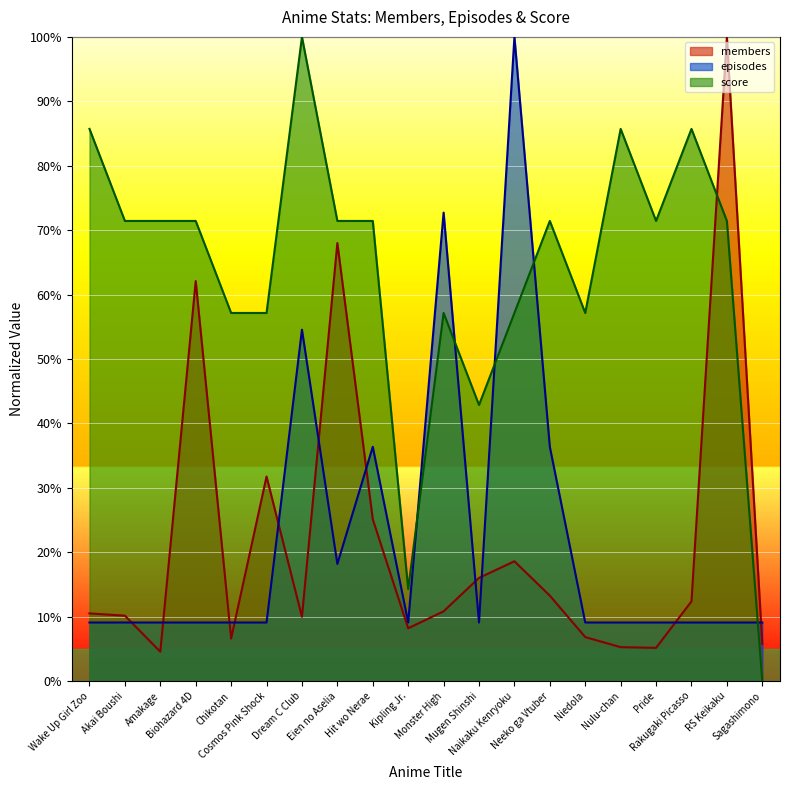

How many times do score and episodes cross each other?

5